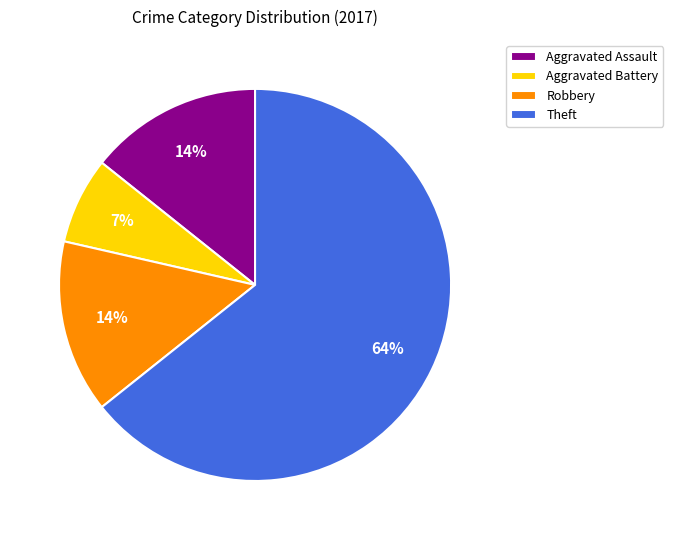

What percentage is the Aggravated Battery slice, to the nearest percent?

7%